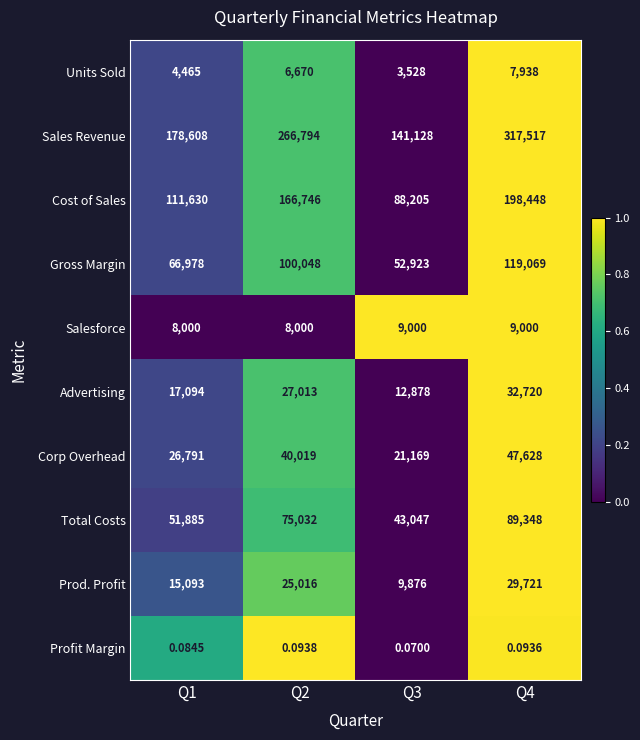

Which series changed the most between Q1 and Q4?

Sales Revenue